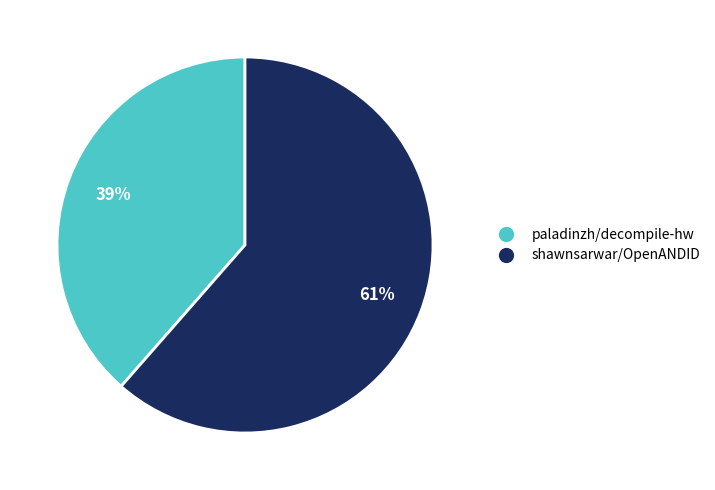

To the nearest percent, what percentage of the pie is paladinzh/decompile-hw?

39%